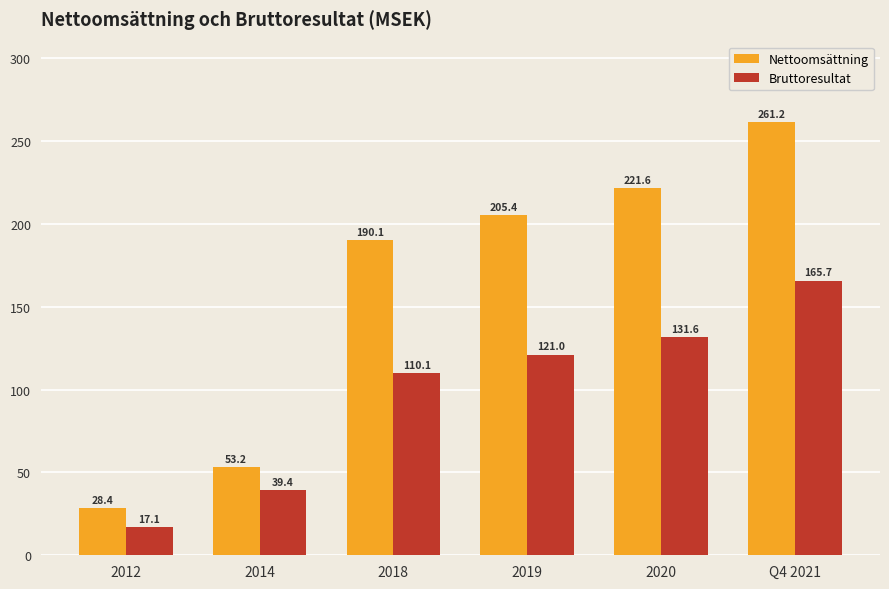

List the series in order of their peak value, lowest first.

Bruttoresultat, Nettoomsättning